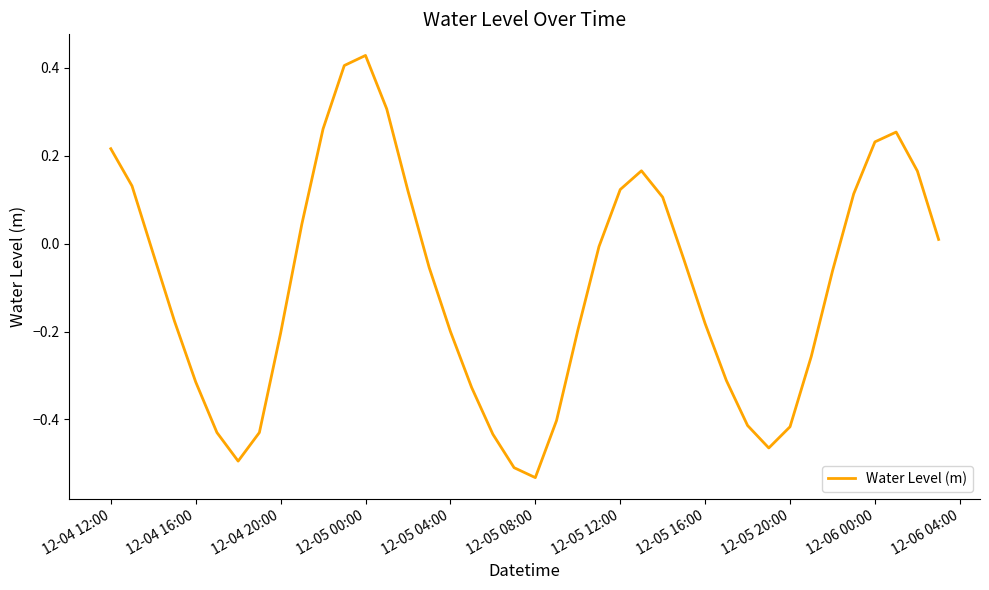

What is the value of the 21st point from the left?

-0.5